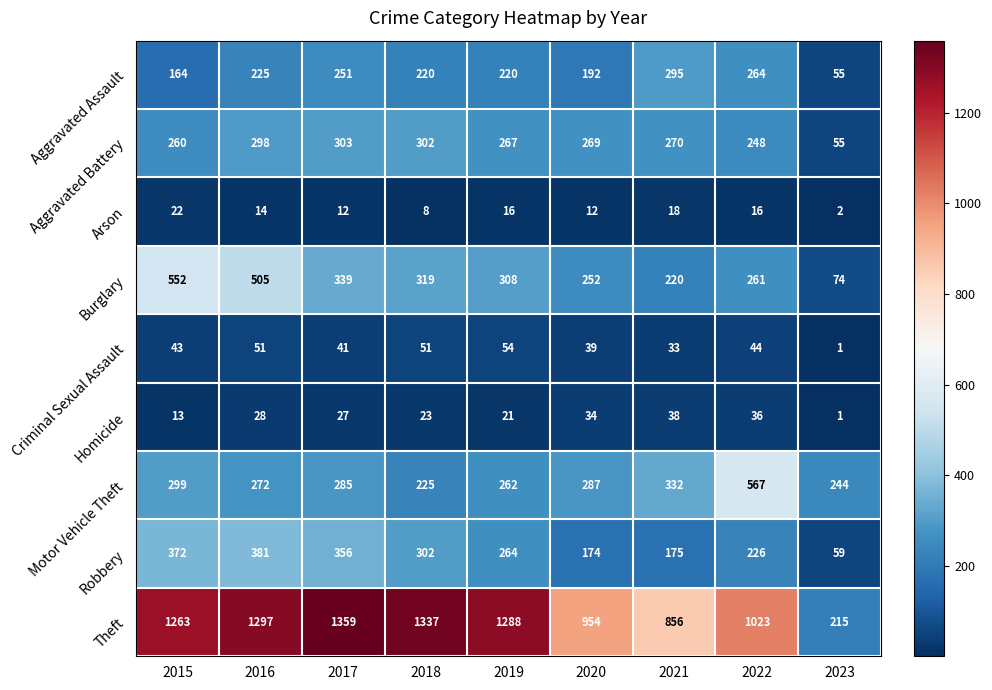

What is the sum of the Motor Vehicle Theft values at 2022 and 2020?

854